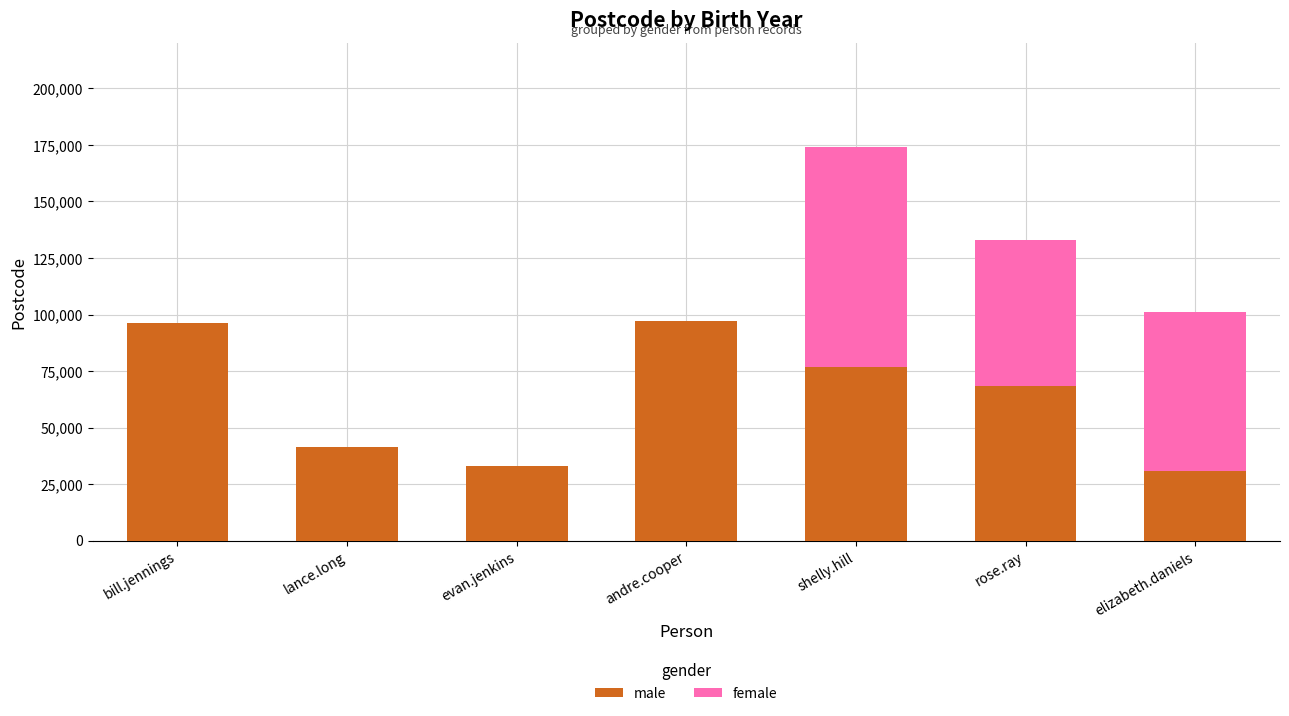

What value does the male series have at andre.cooper?

97107